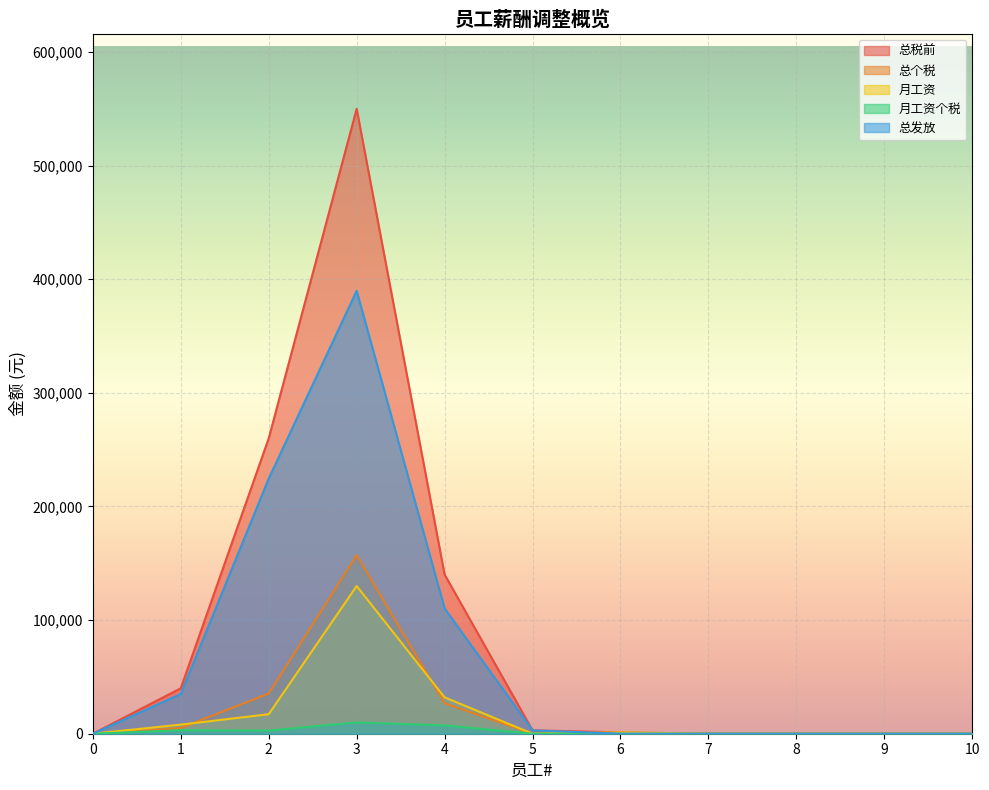

Between 9 and 4, which is larger?

4